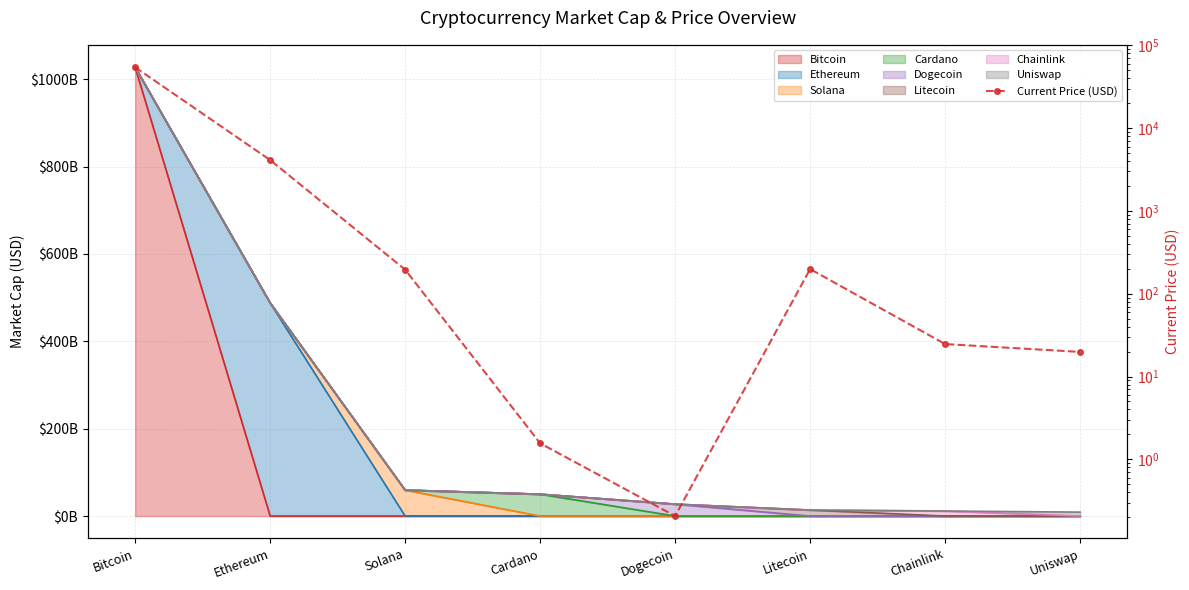

The value at Dogecoin is 0.1. True or false?

False